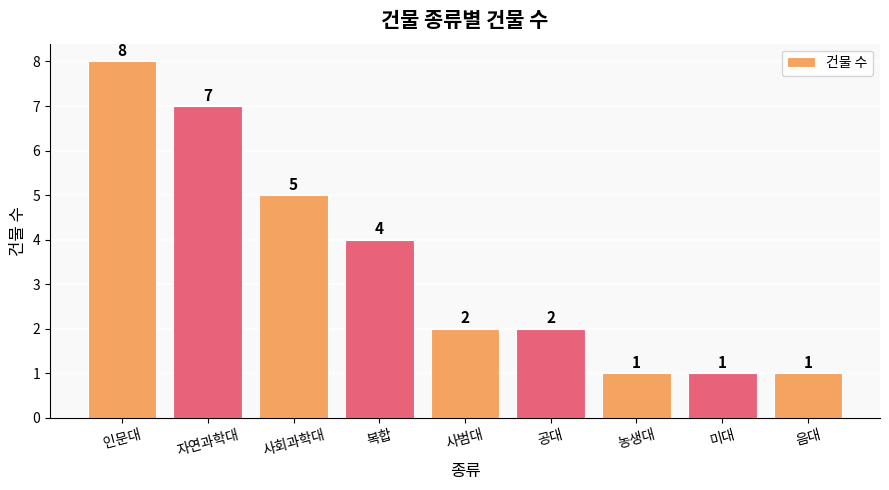

What is the label of the 3rd bar from the right?

농생대